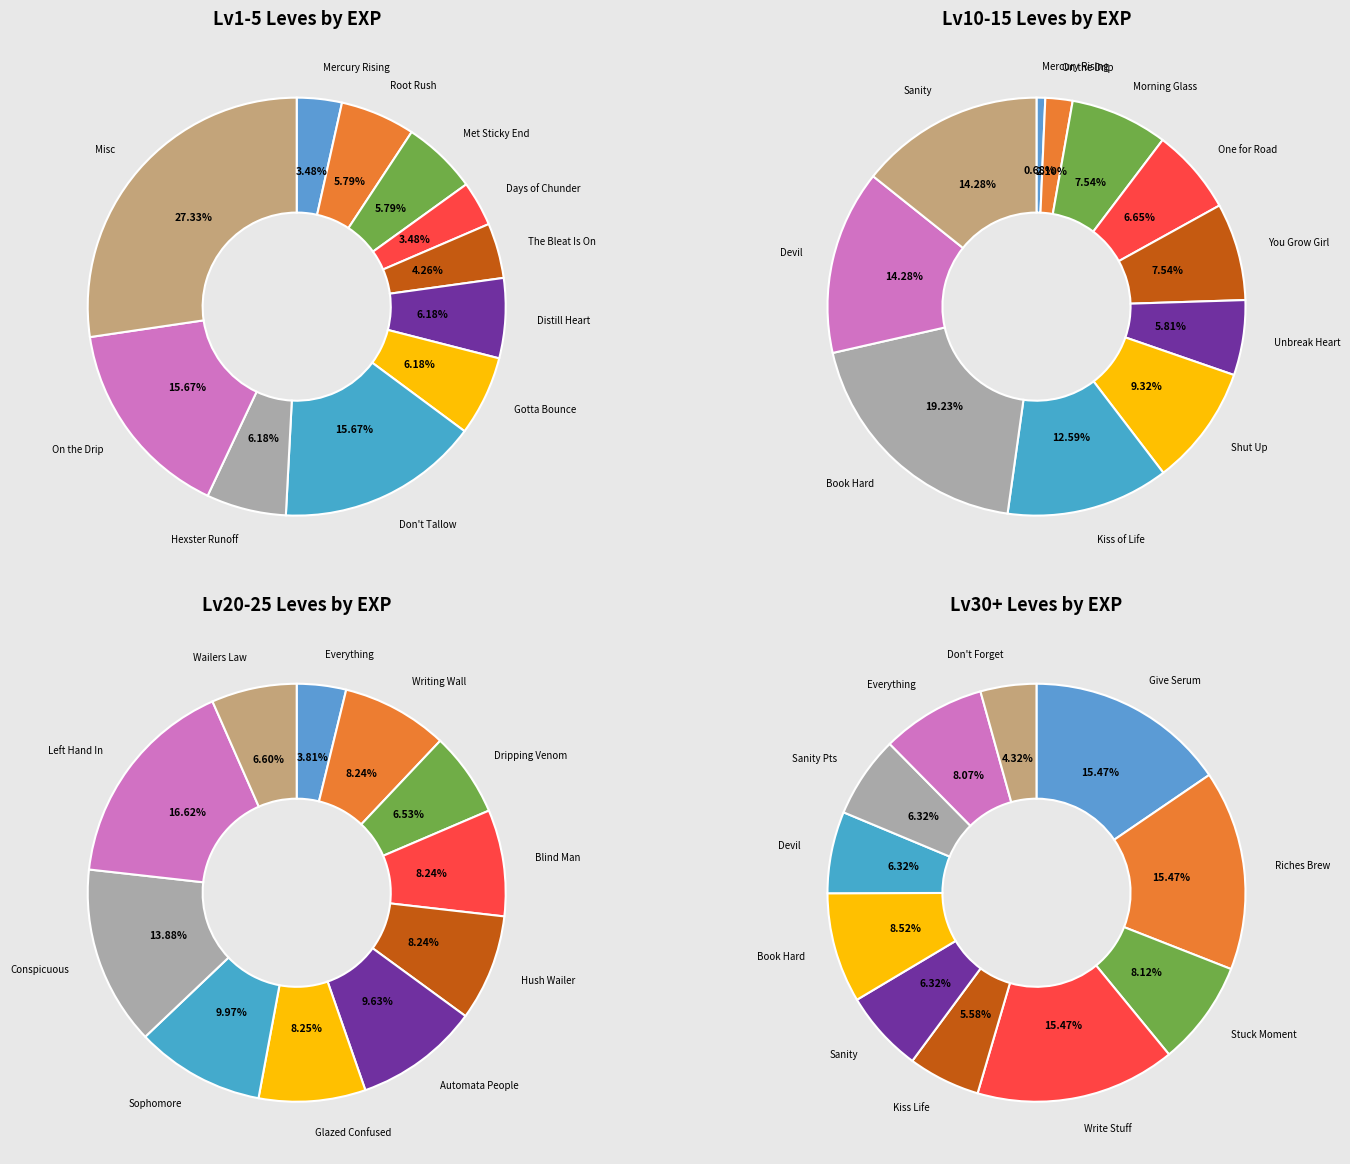

To the nearest percent, what is the difference between the largest and smallest slice percentages?

24%